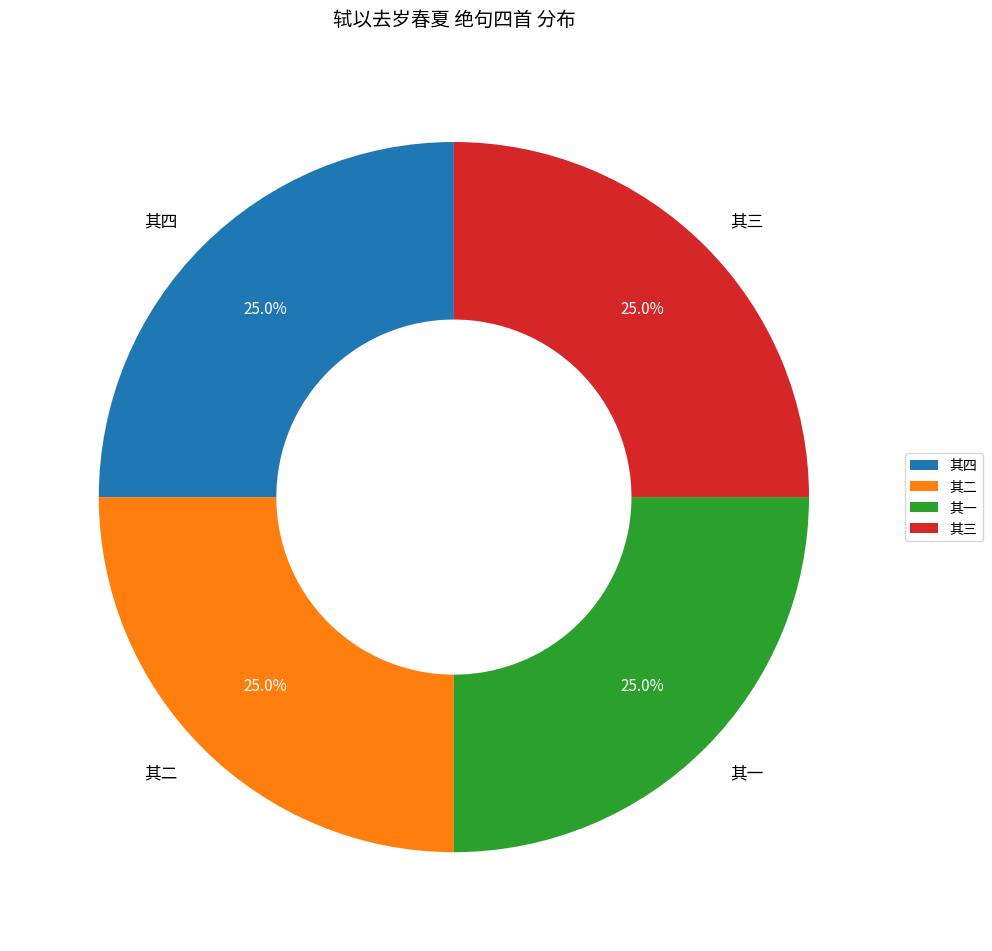

Combined, what portion of the pie is 其四 and 其三?

50.0%